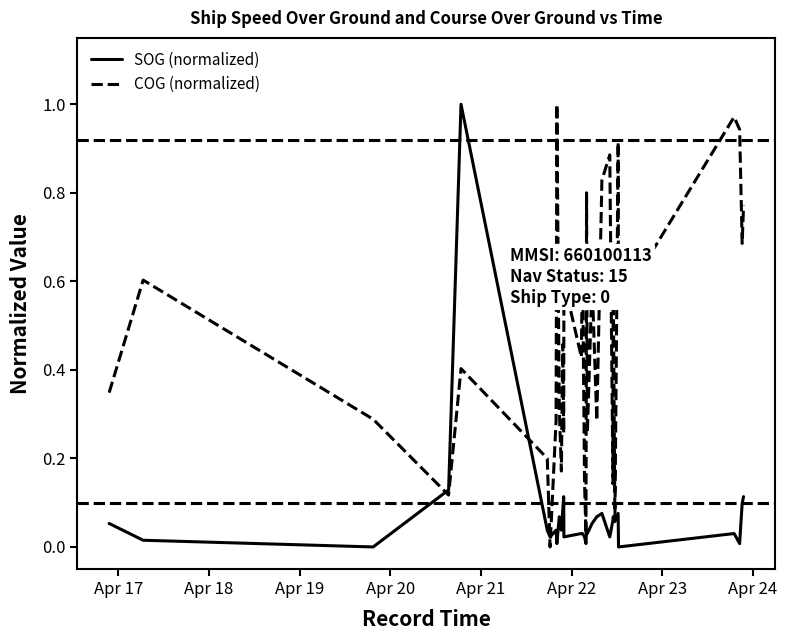

How many distinct data groups are displayed?

2